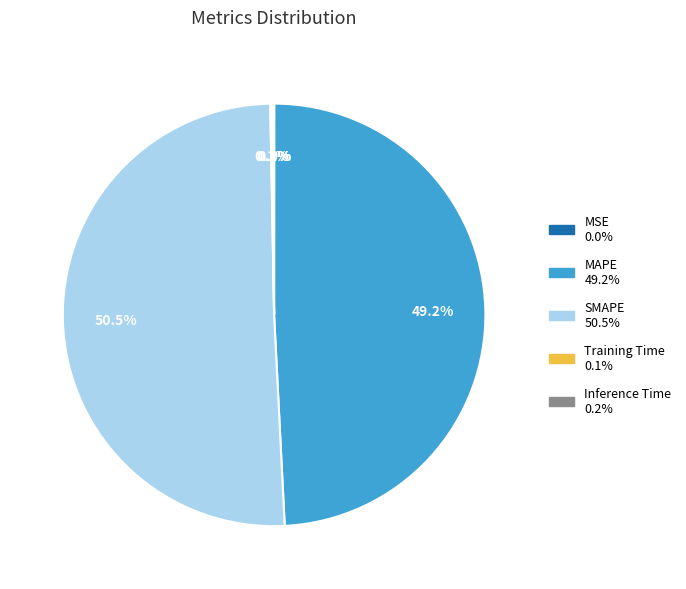

Is the sum of MAPE and SMAPE greater than half?

Yes